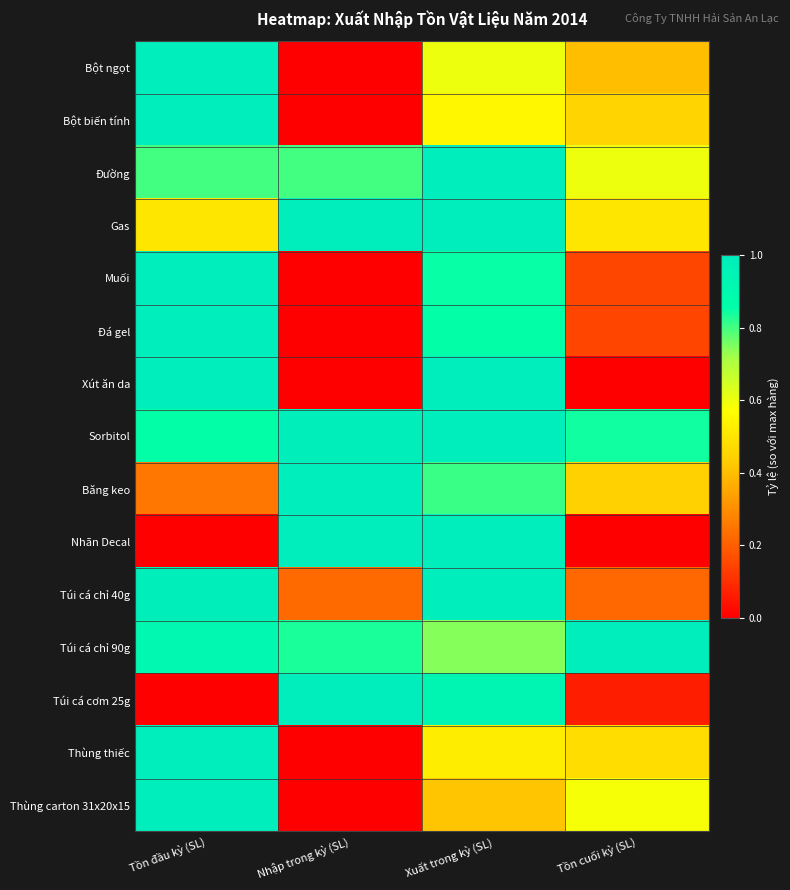

List the series in order of their peak value, lowest first.

Bột ngọt, Bột biến tính, Đường, Gas, Muối, Đá gel, Xút ăn da, Sorbitol, Băng keo, Nhãn Decal, Túi cá chỉ 40g, Túi cá chỉ 90g, Túi cá cơm 25g, Thùng thiếc, Thùng carton 31x20x15